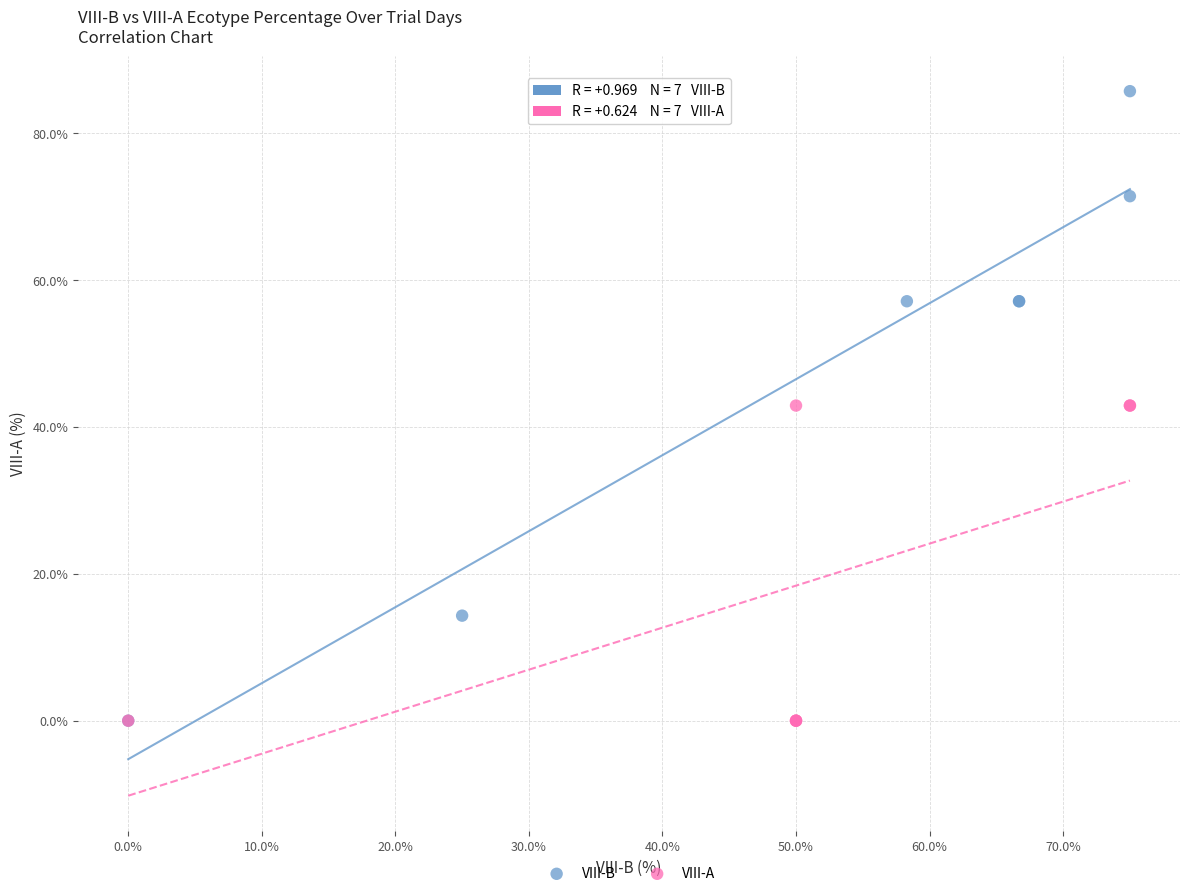

Which series has the widest spread of Y values?

VIII-B